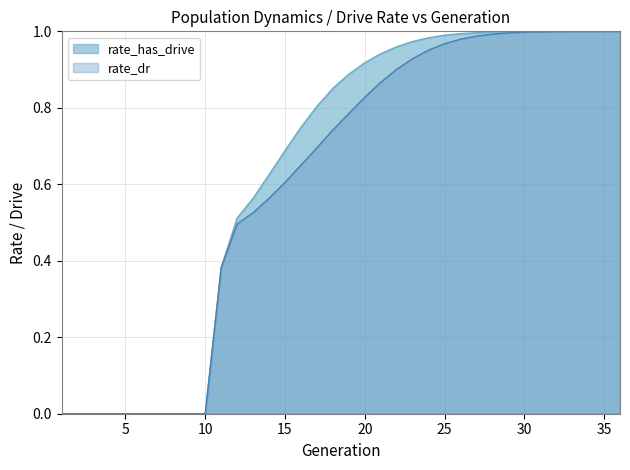

True or false: rate_dr and rate_has_drive cross at least once.

False